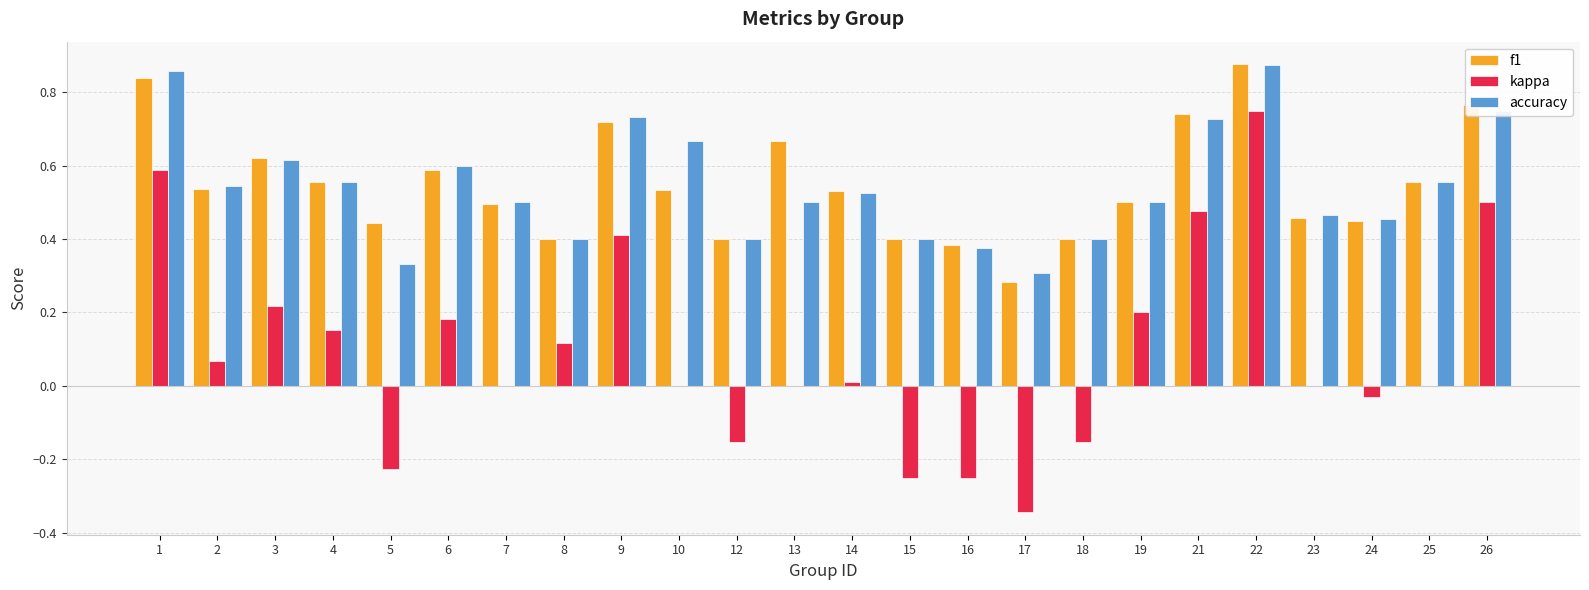

Which category has the highest value in the f1 series?

22